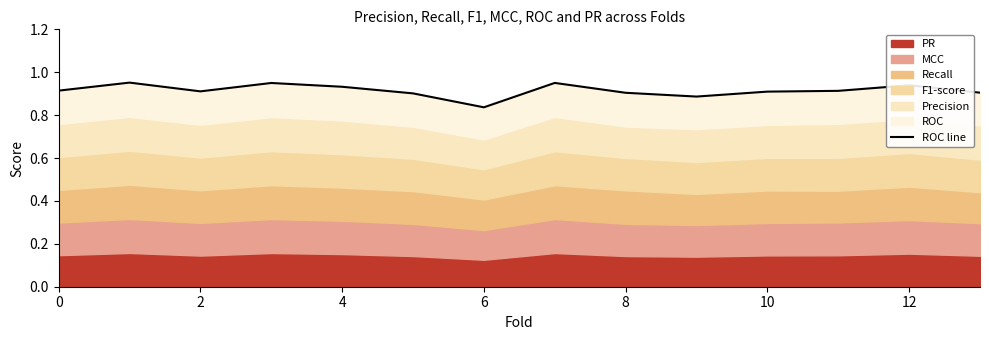

How many values are between 0 and 1?

14